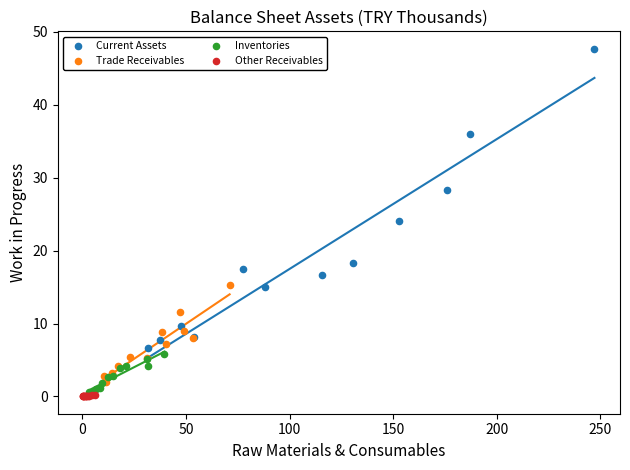

Which series has the largest Y range (max minus min)?

Current Assets